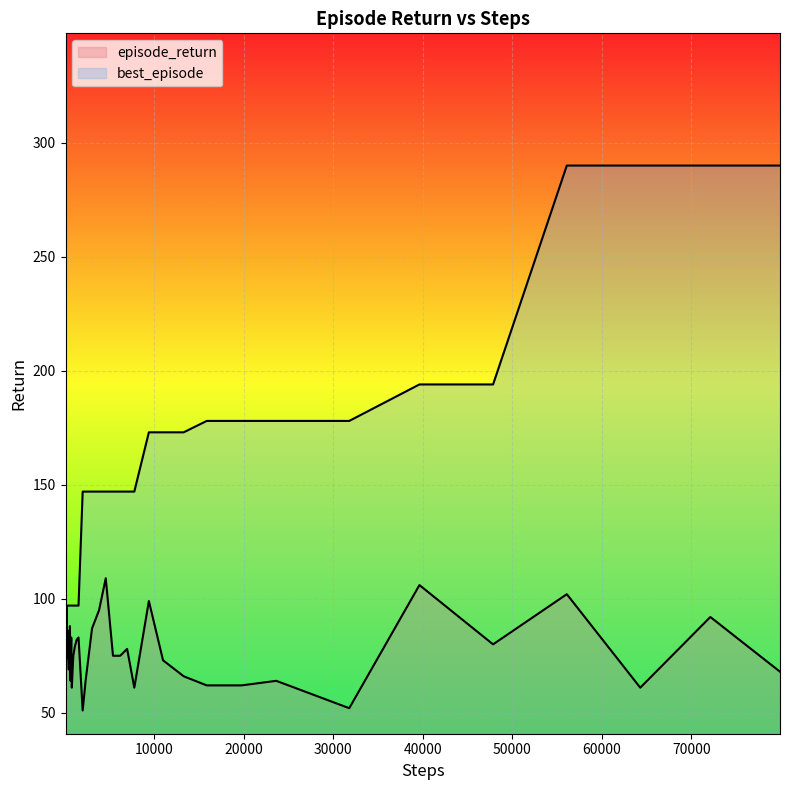

What is the sum of all best_episode values?

5424